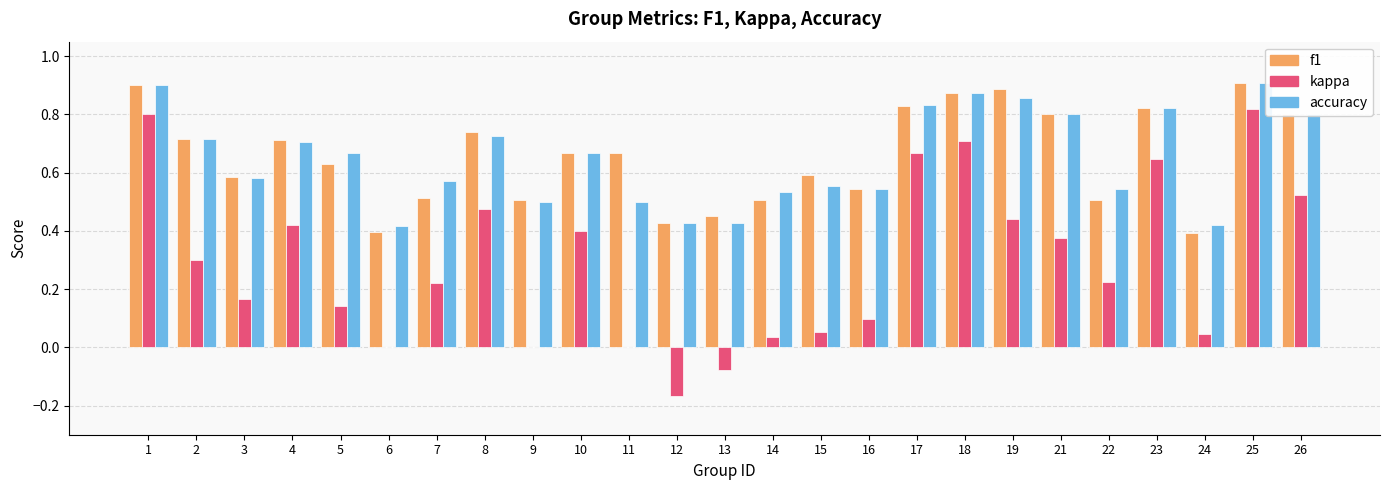

Between 1 and 6, which is larger?

1